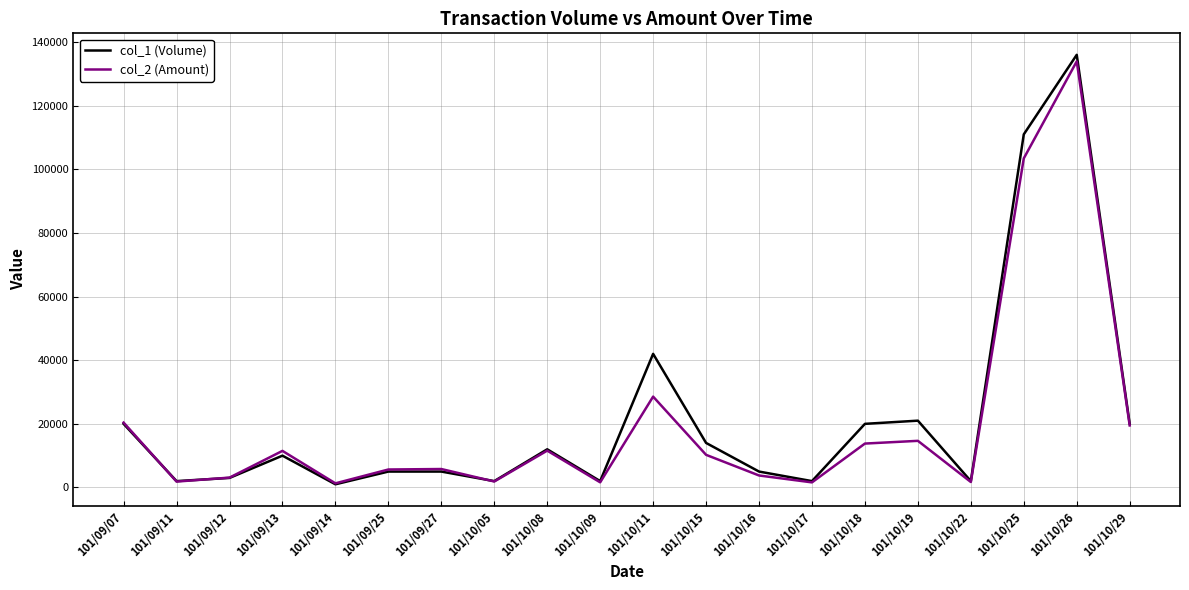

What is the greatest value displayed?

136000